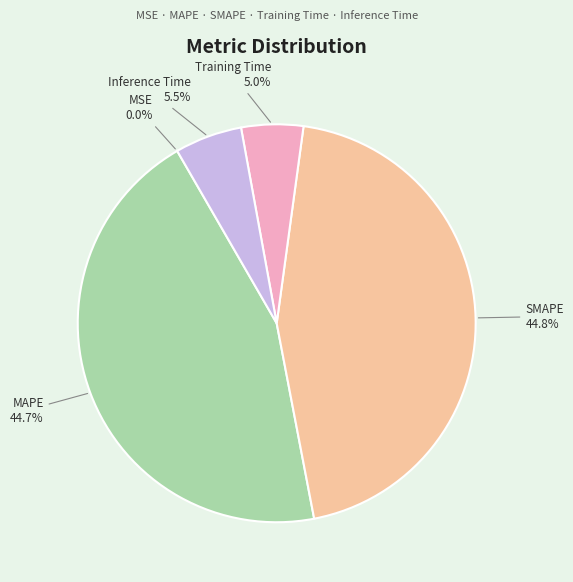

To the nearest percent, what portion does Training Time represent?

5%